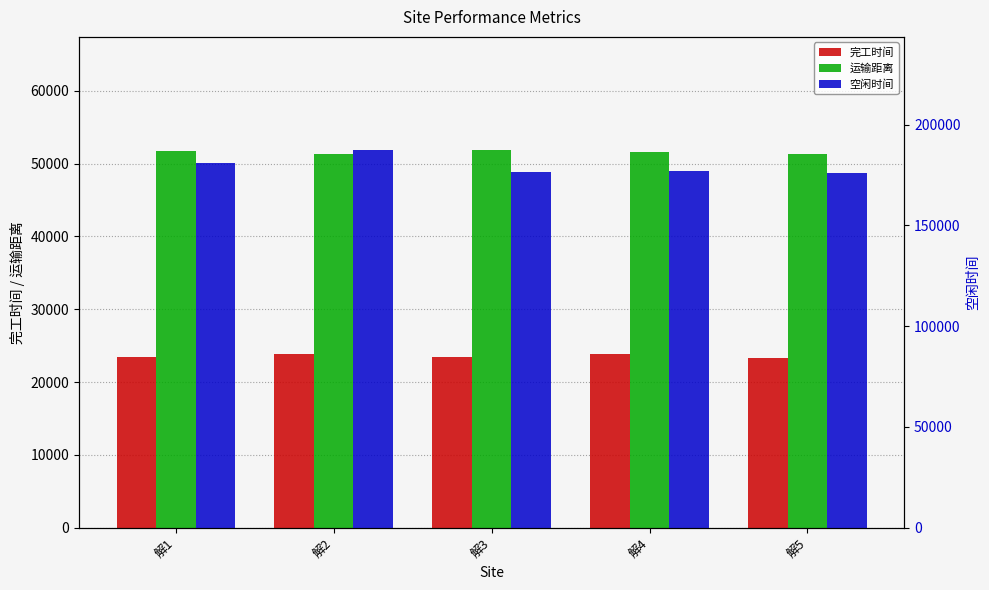

True or false: 完工时间 has a value of 23384.9 at 解3.

True